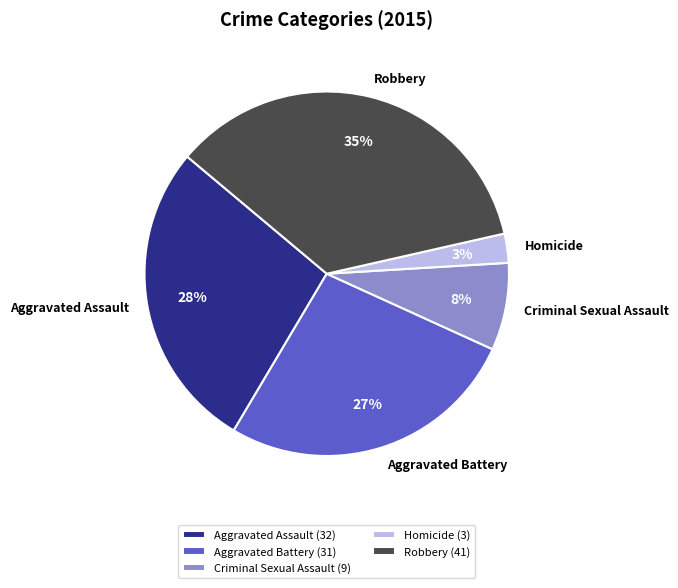

Is there any slice that represents more than half of the pie?

No